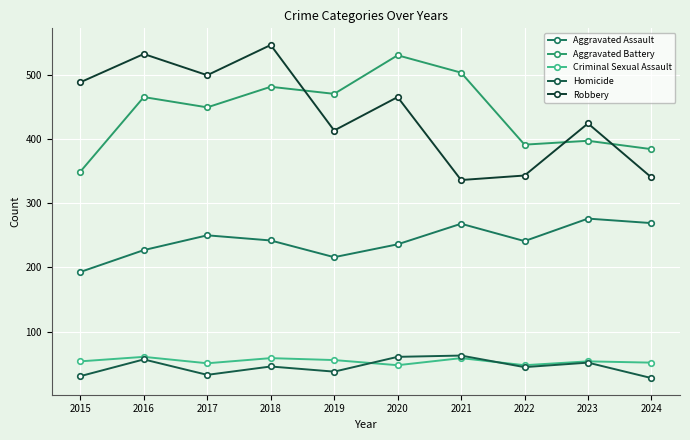

Which series ends up on top after the final intersection of Aggravated Battery and Robbery?

Aggravated Battery